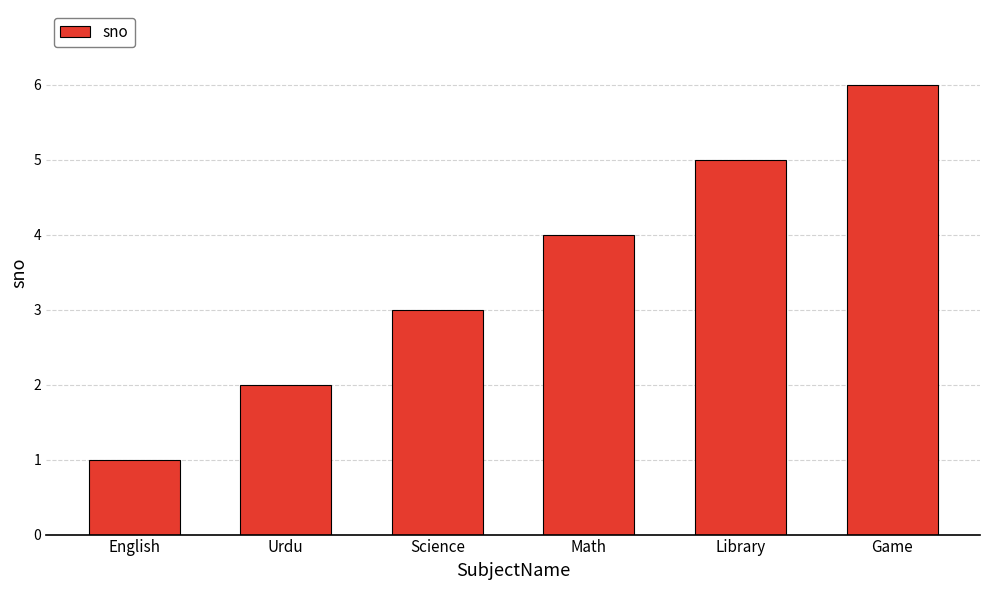

Are the bars grouped side by side (vs. stacked)?

No